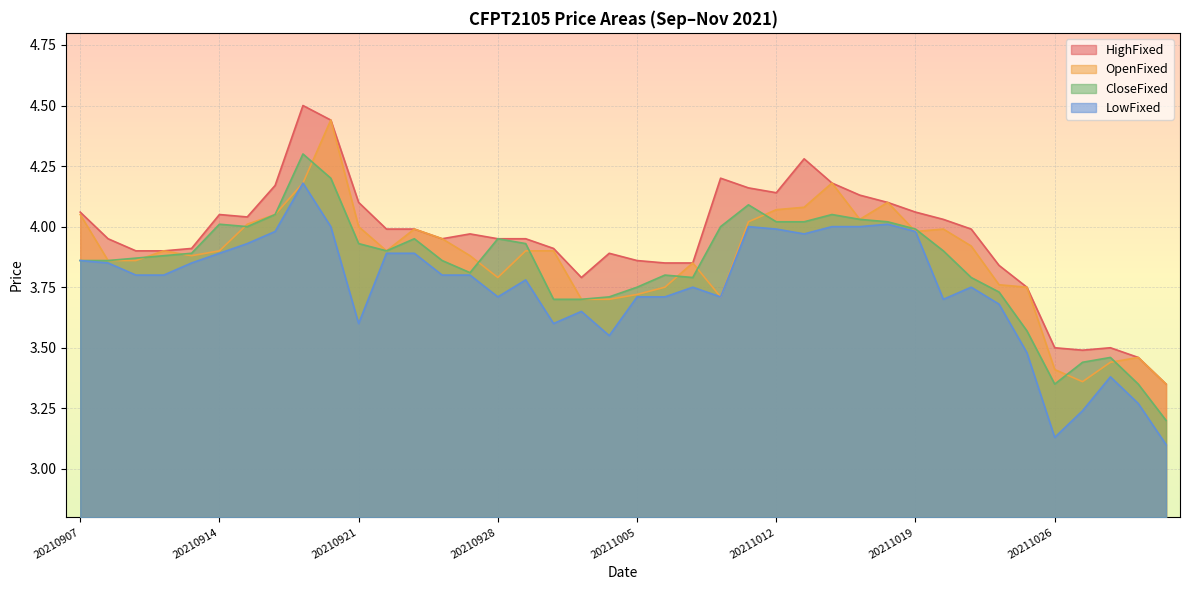

What is the value of the CloseFixed point at the 28th from the left?

4.0